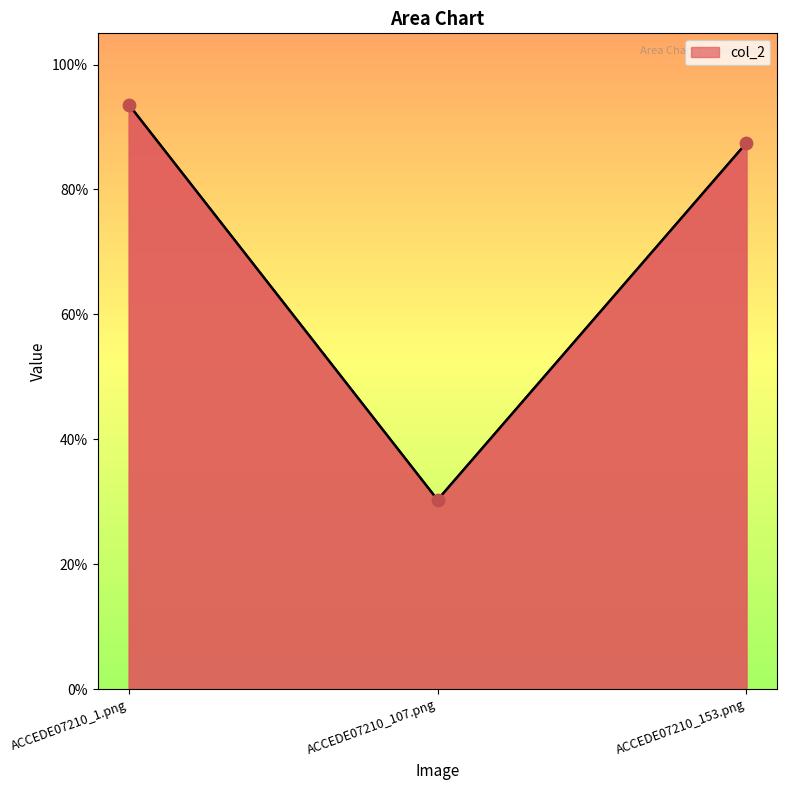

Between ACCEDE07210_107.png and ACCEDE07210_153.png, which is larger?

ACCEDE07210_153.png